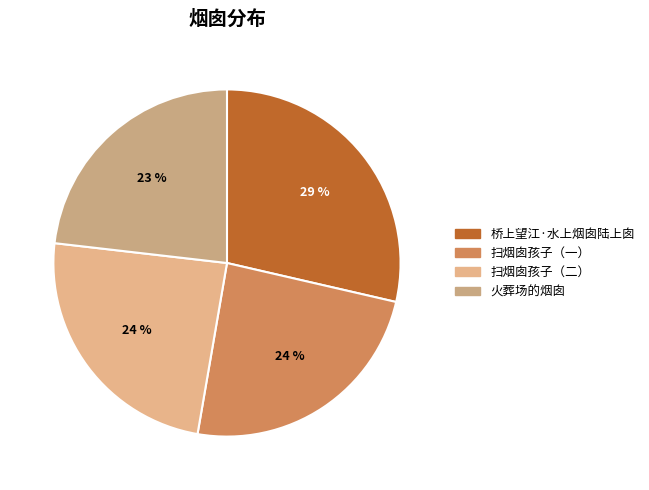

Which has a higher value, 桥上望江·水上烟囱陆上囱 or 火葬场的烟囱?

桥上望江·水上烟囱陆上囱